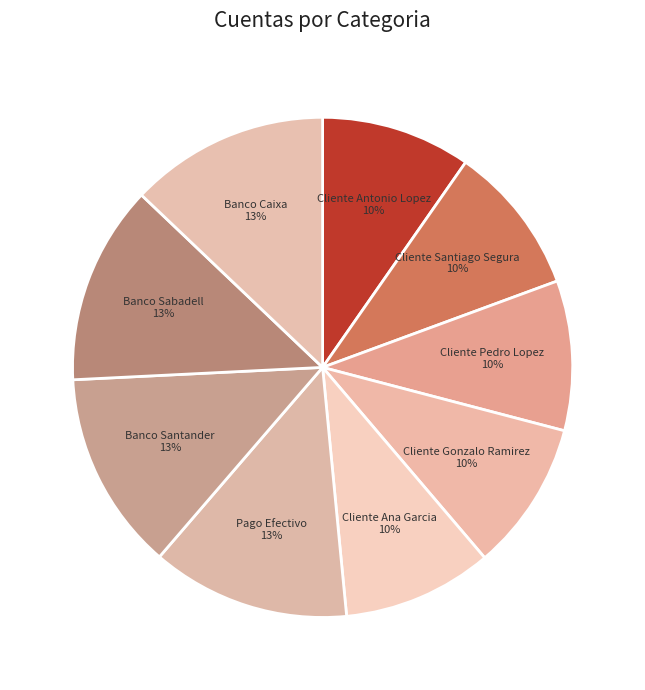

What is the ratio of the value at Banco Sabadell to the value at Cliente Antonio Lopez?

1.3